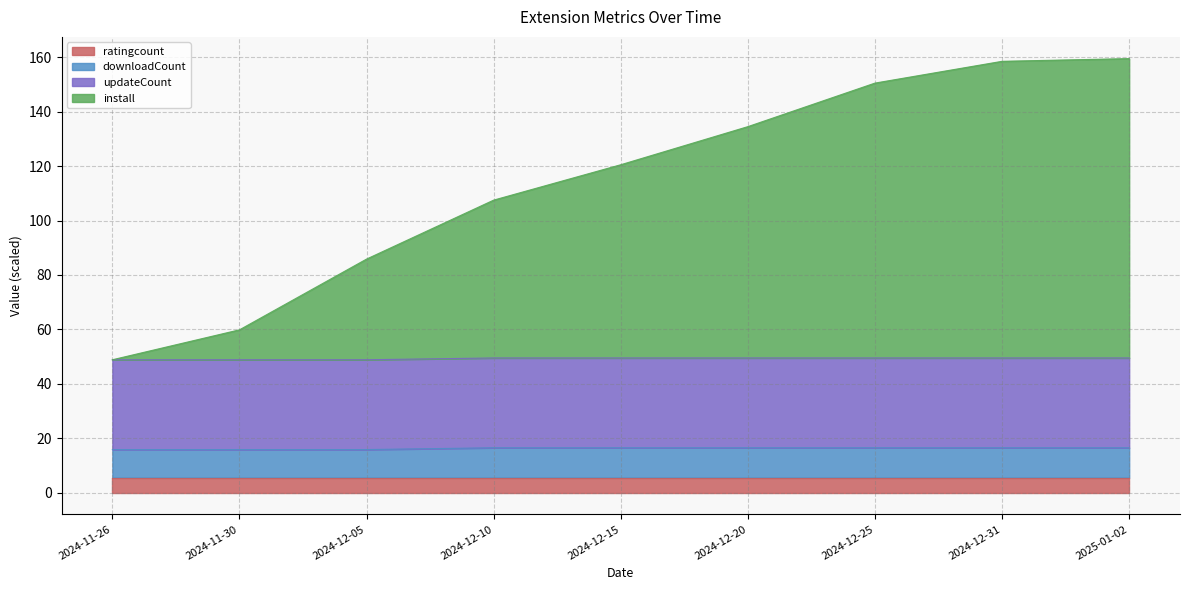

What is the highest value of the ratingcount series?

5.5